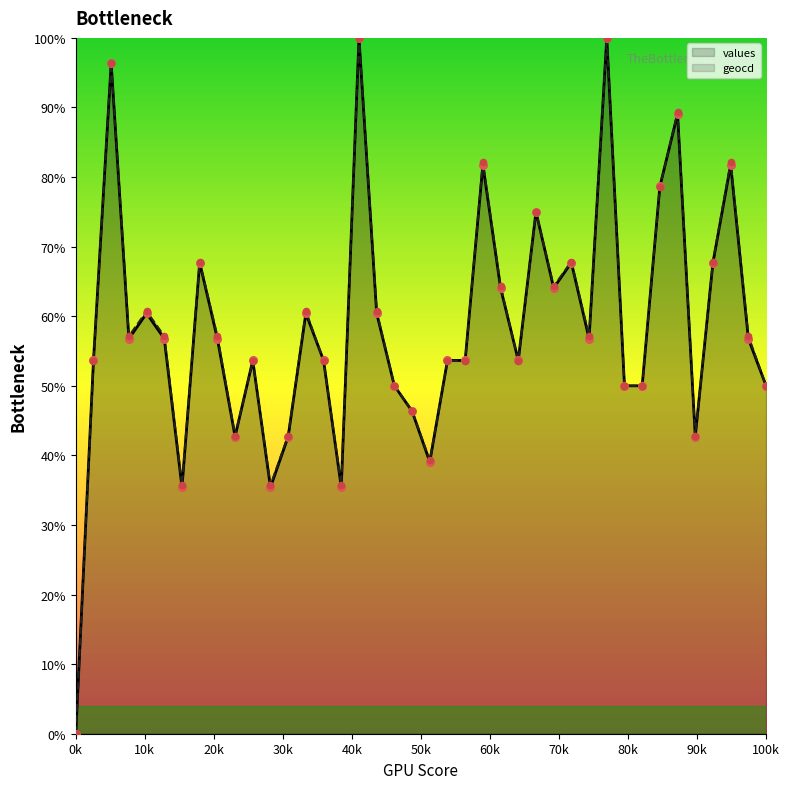

What is the total value across all series at 32?

100.0